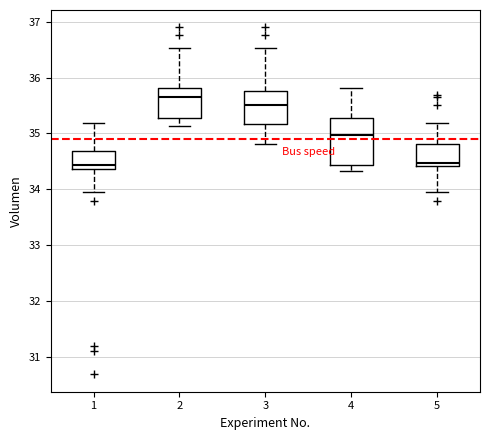

Which box's median line is the highest?

2